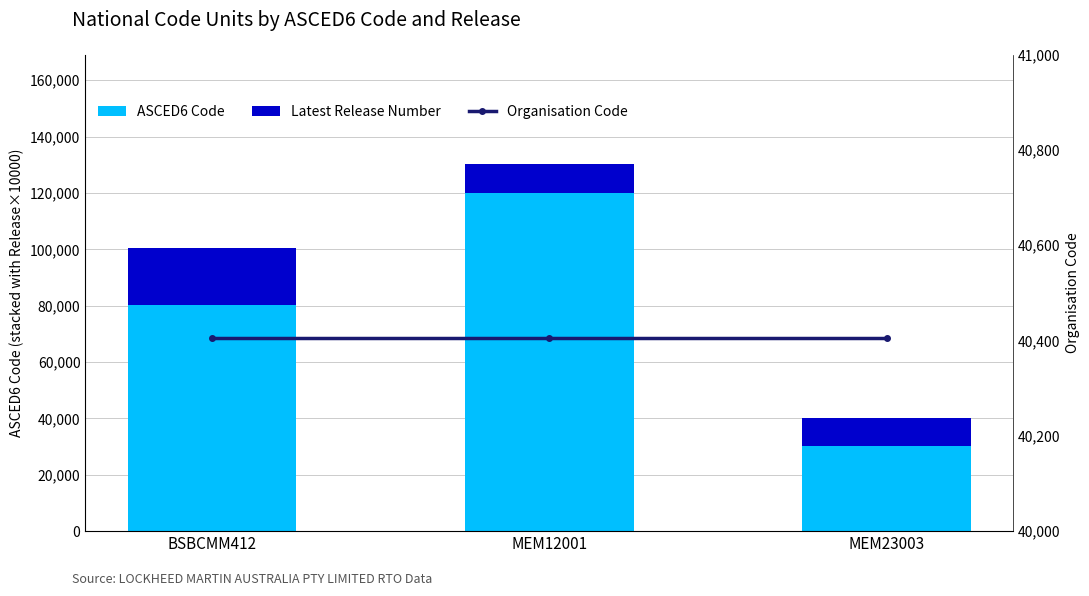

How many values in the ASCED6 Code series exceed 80303?

1